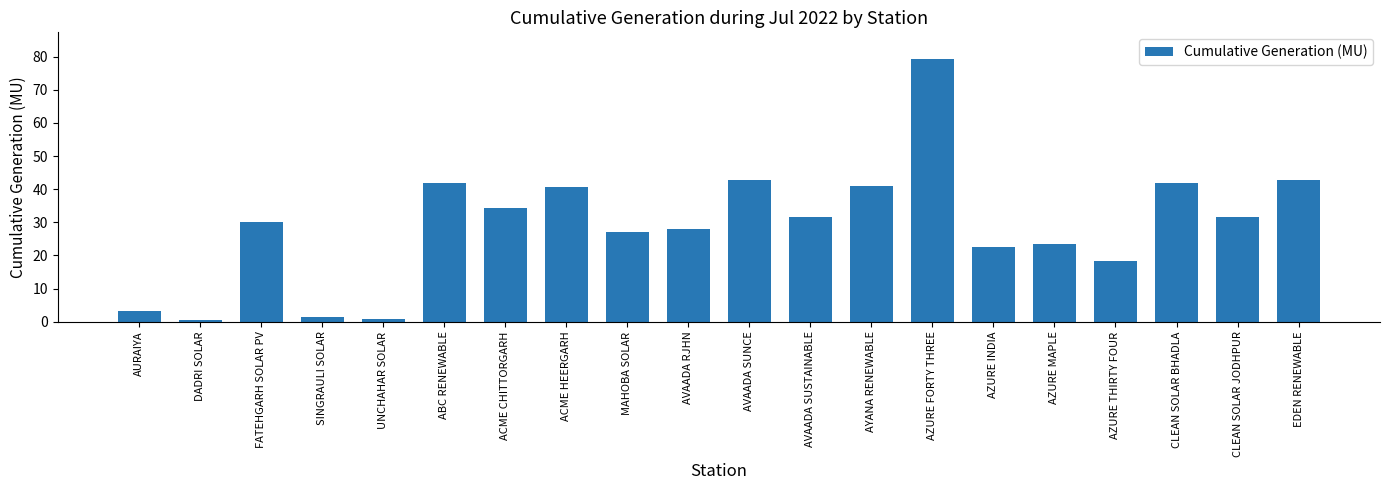

At which category does the chart reach its peak across all series?

AZURE FORTY THREE